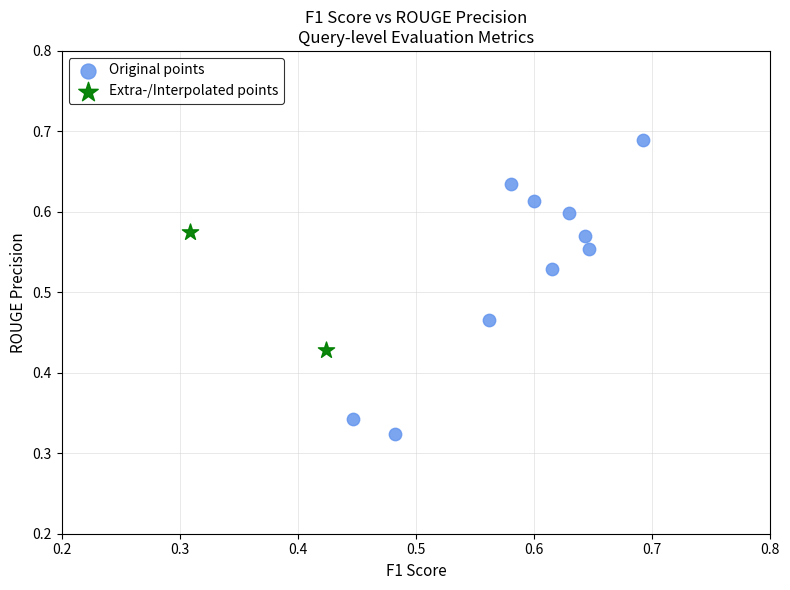

What are all the series names shown in the legend?

Original points, Extra-/Interpolated points